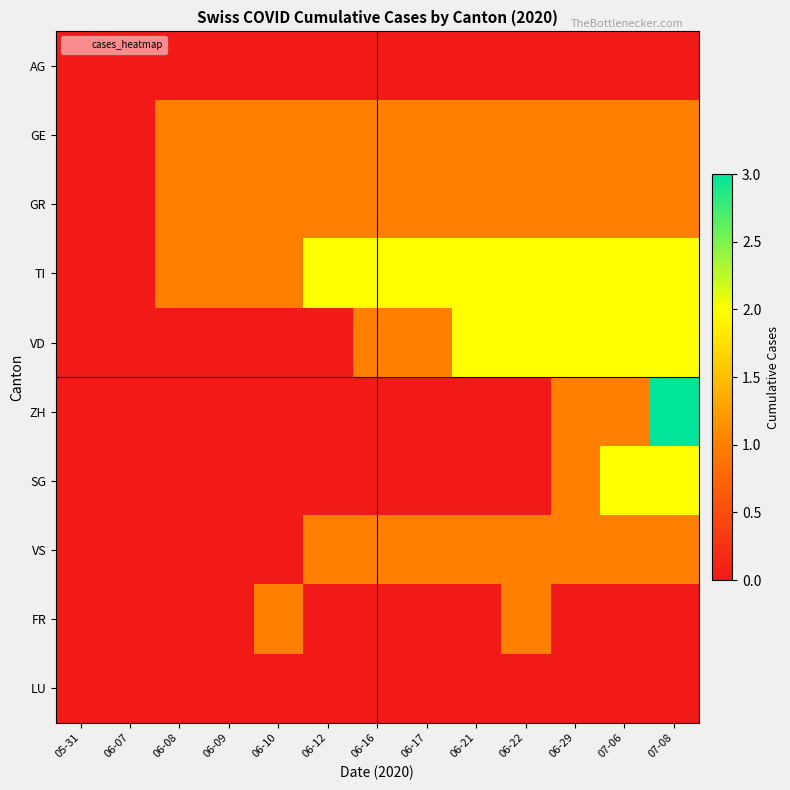

At 06-16, list the series in order from largest to smallest.

TI, GE, GR, VD, VS, AG, ZH, SG, FR, LU